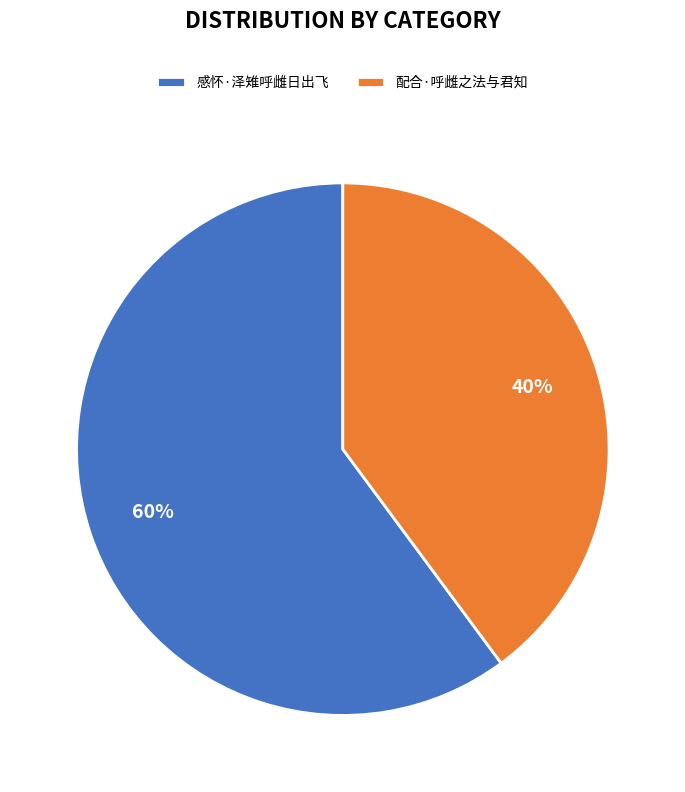

Approximately how many times larger is the value at 感怀·泽雉呼雌日出飞 compared to 配合·呼雌之法与君知?

1.5